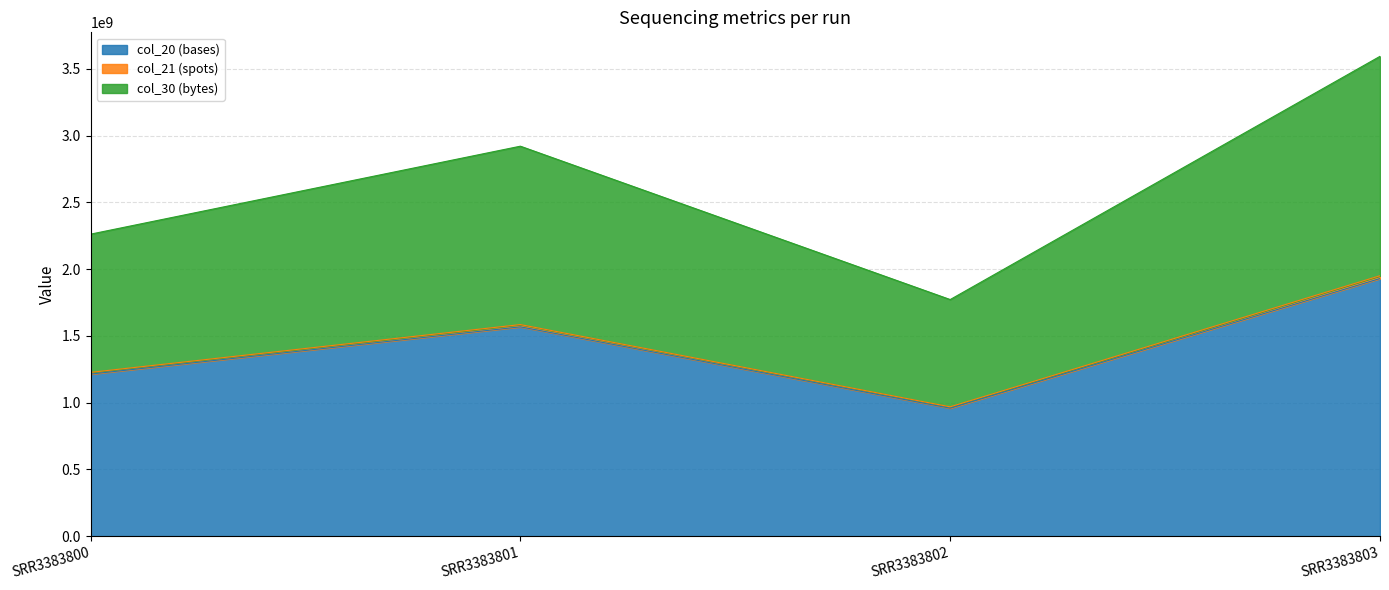

How many values in the col_30 (bytes) series are below 2920485187?

2